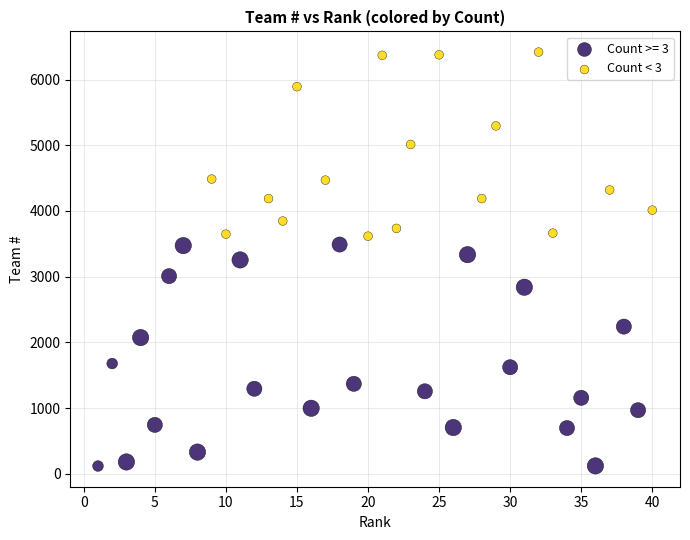

Which series has the largest Y range (max minus min)?

Count >= 3